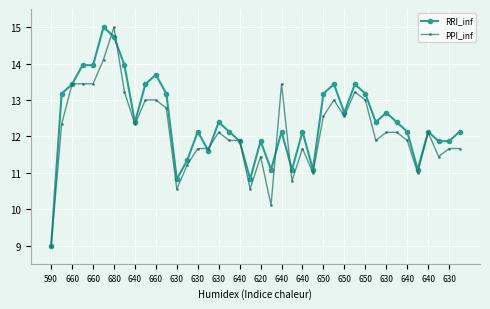

List the series in order of their overall mean, lowest first.

PPI_inf, RRI_inf